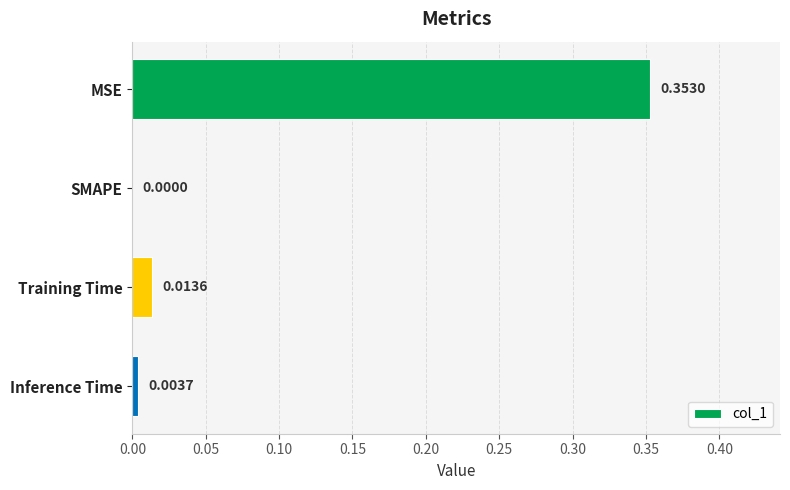

Where is the data nearest to the value 0?

SMAPE